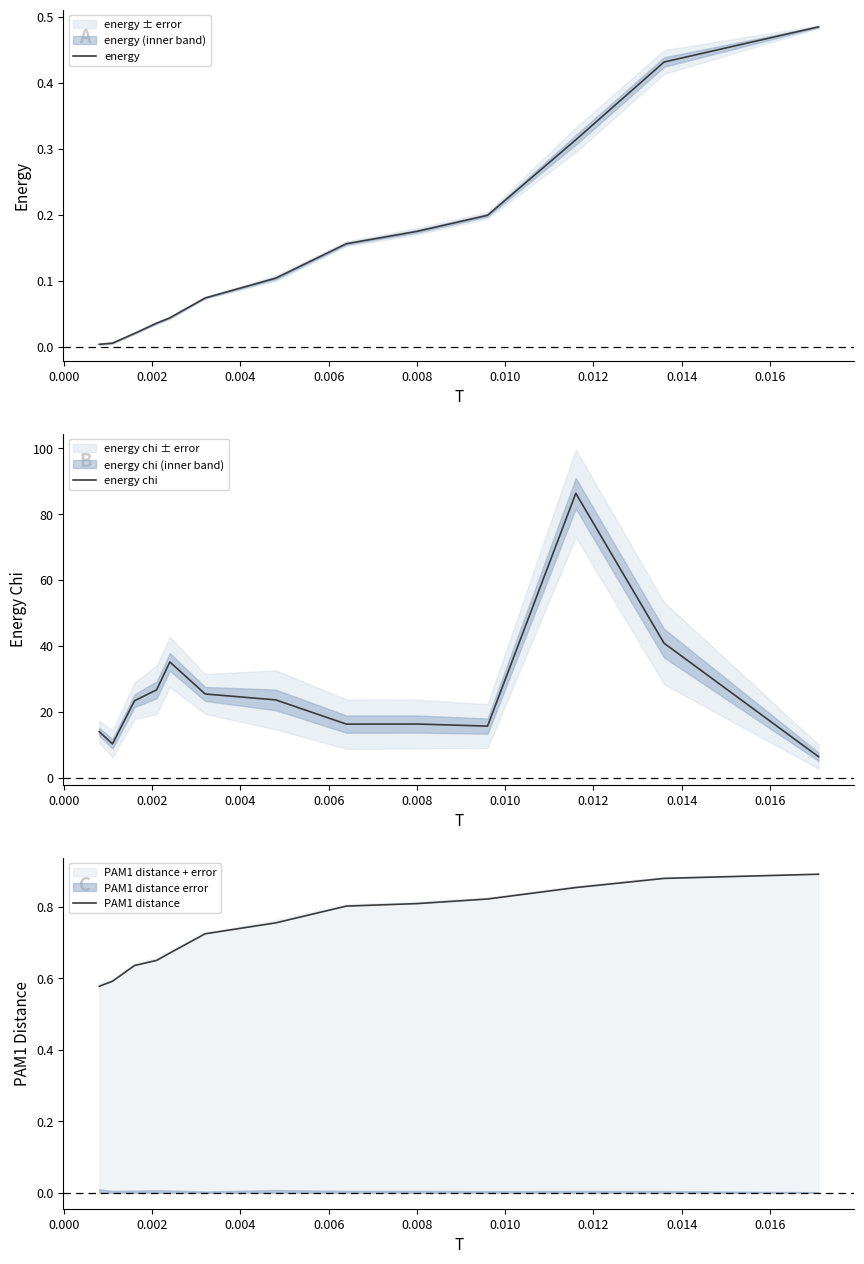

What is the lowest value of the energy chi series?

6.4